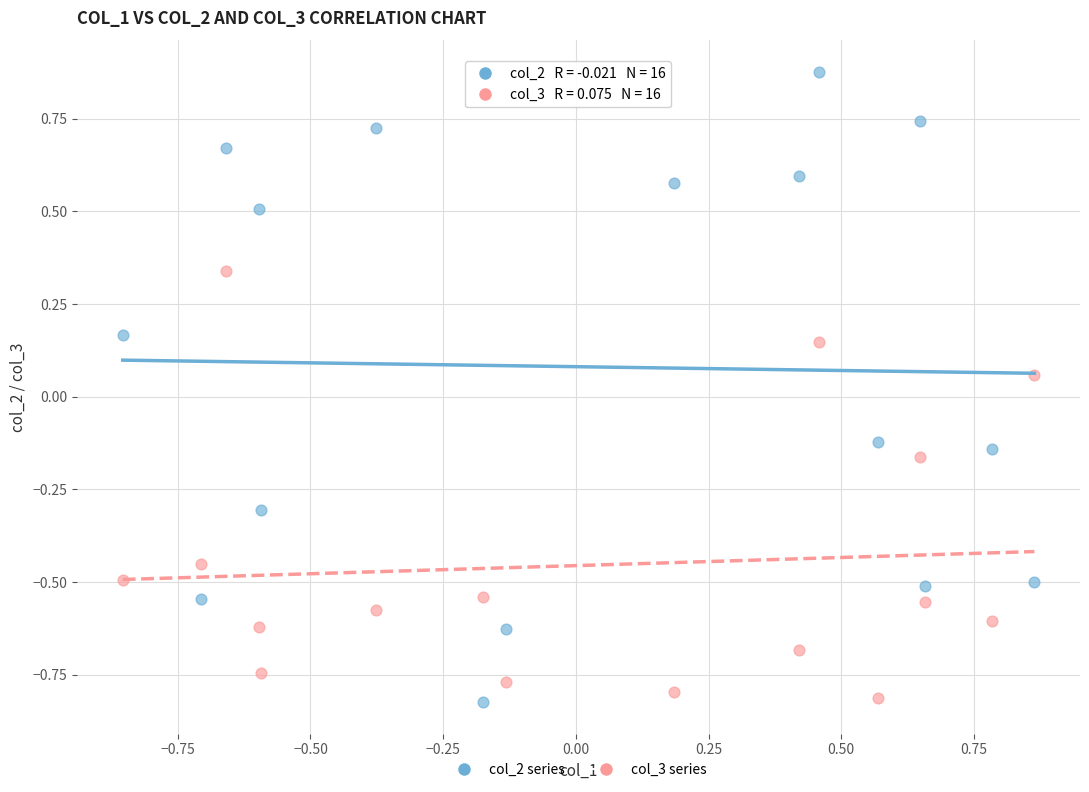

Which series has the largest Y range (max minus min)?

col_2 series